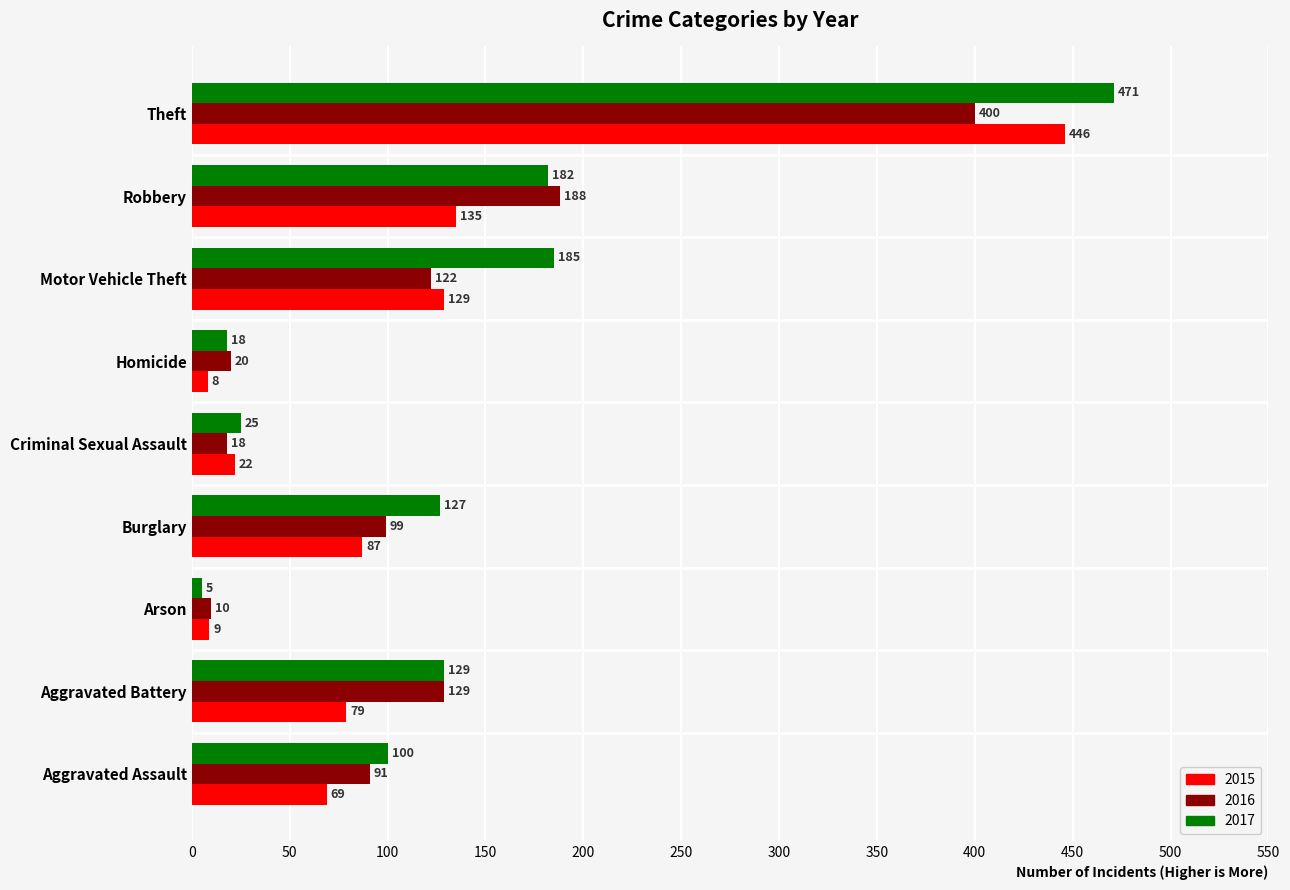

What is the difference between the maximum and minimum values in the 2016 series?

390